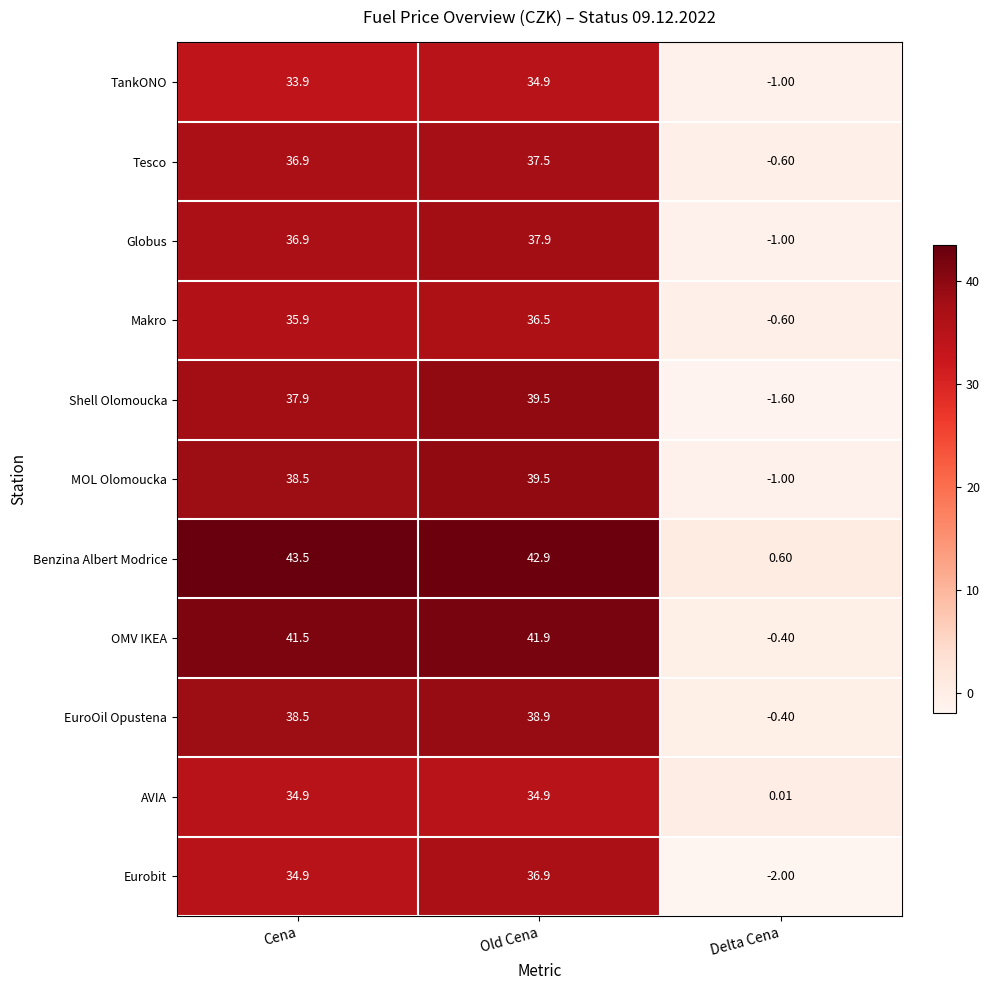

Which series has the widest spread of values?

Benzina Albert Modrice